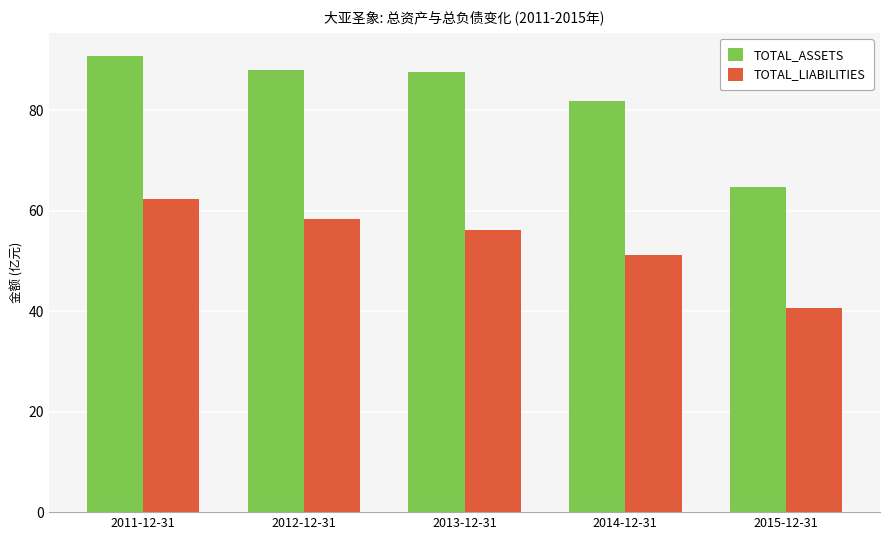

Which series has the largest range (max minus min)?

TOTAL_ASSETS